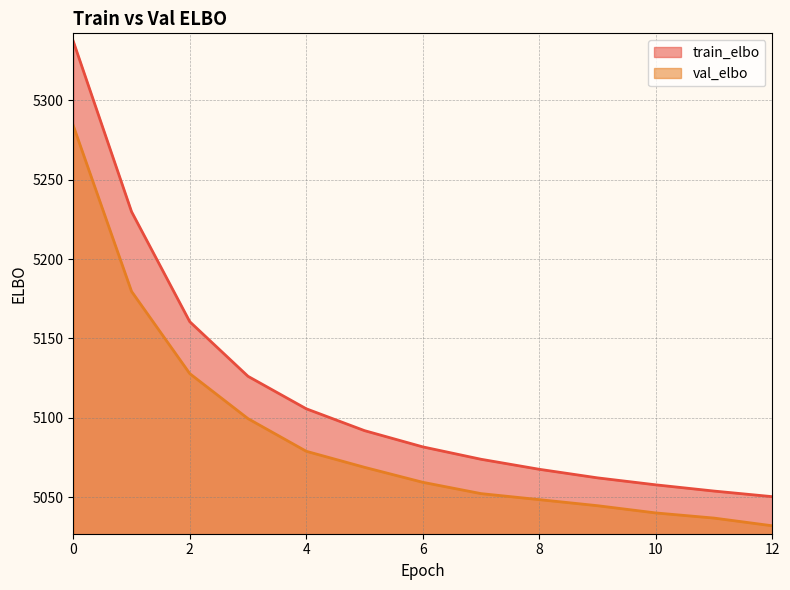

What is the value of the train_elbo point at the 8th from the left?

5074.0